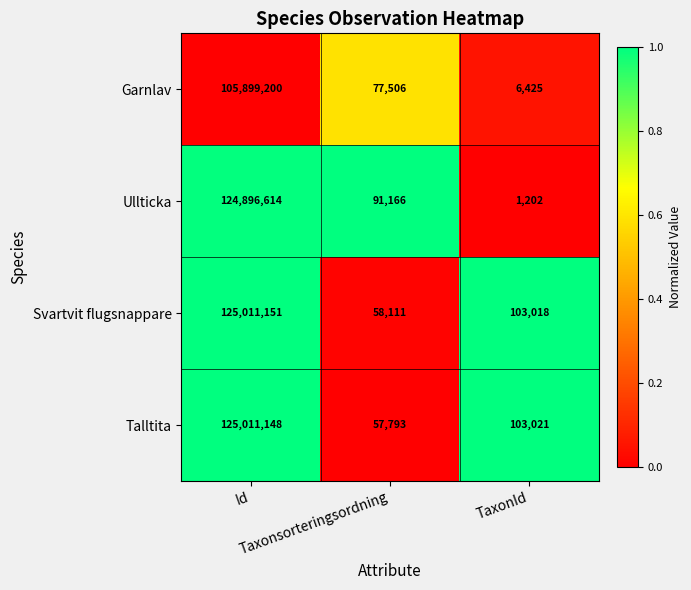

What is the average value of the Talltita series?

41723987